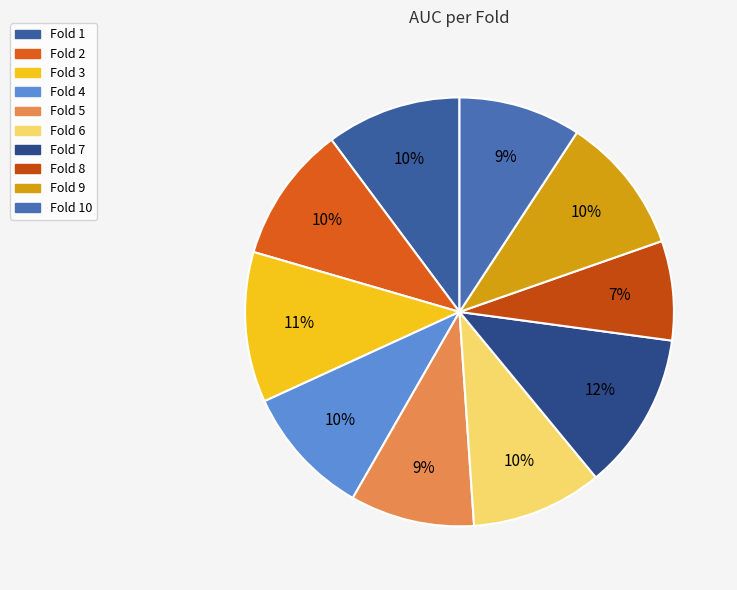

Rank the categories by value from lowest to highest.

Fold 8, Fold 10, Fold 5, Fold 4, Fold 6, Fold 1, Fold 2, Fold 9, Fold 3, Fold 7